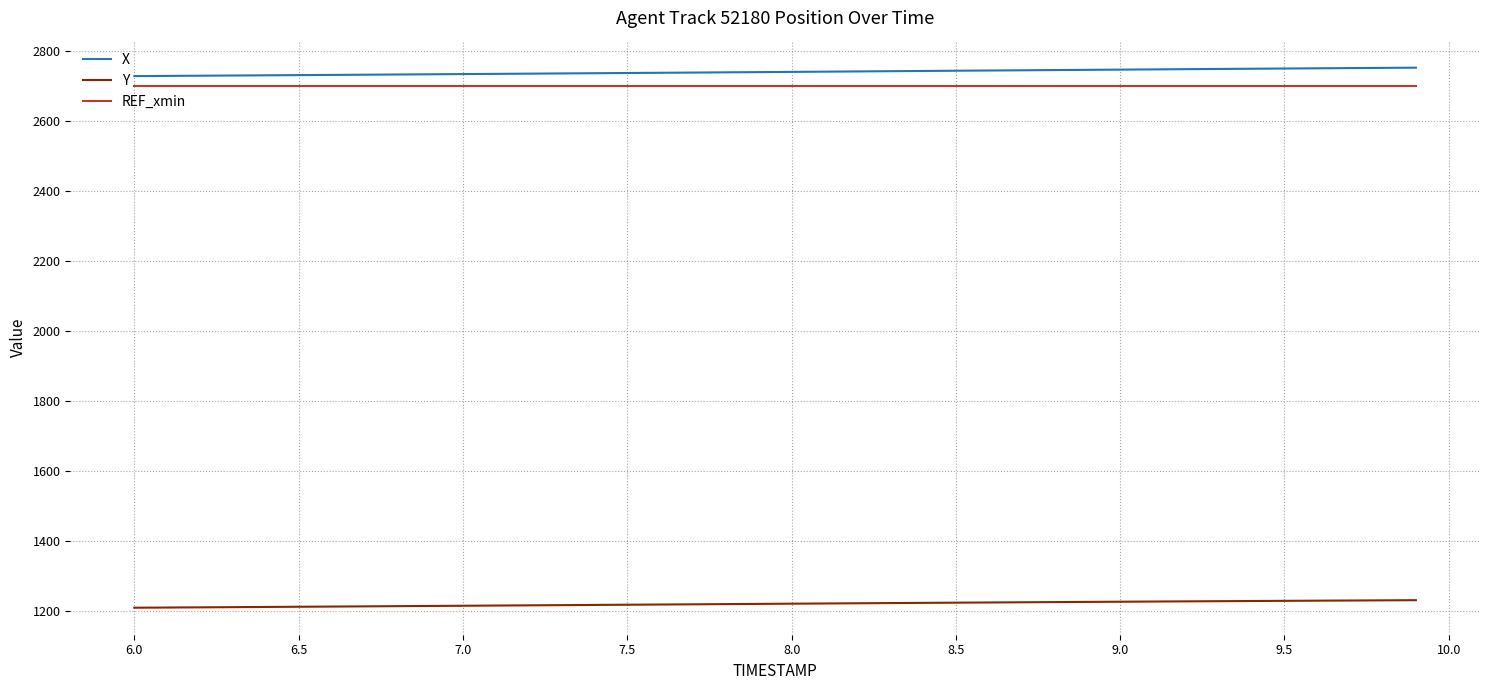

Which series has the largest total across all categories?

X